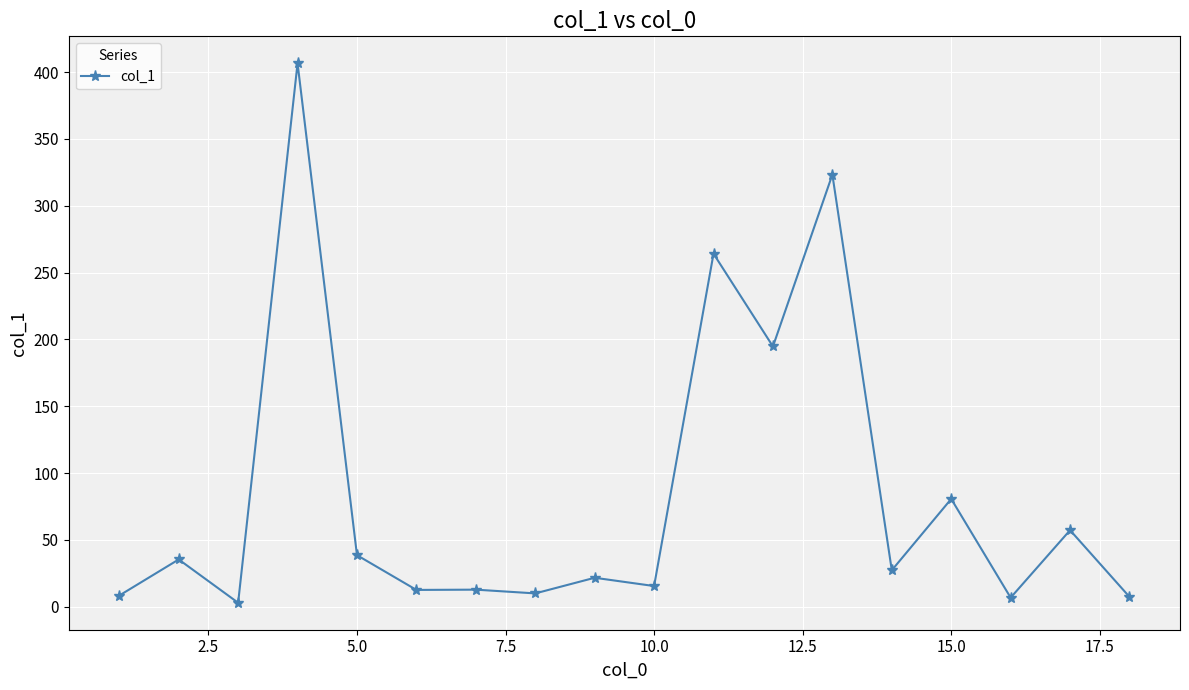

What is the sum of all values?

1524.8